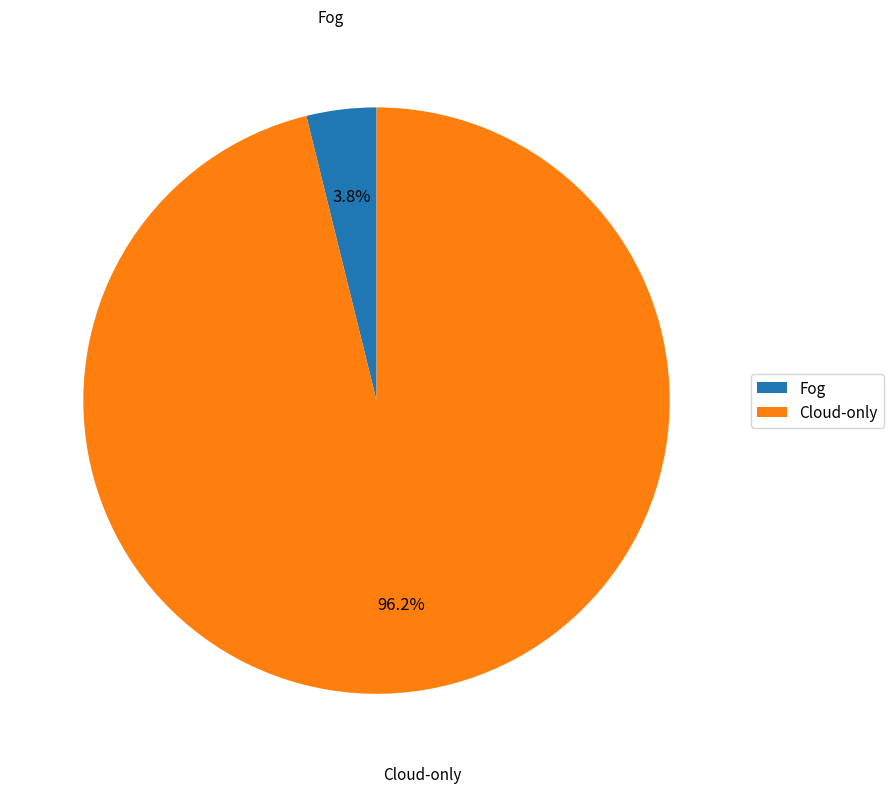

Which has a higher value, Fog or Cloud-only?

Cloud-only